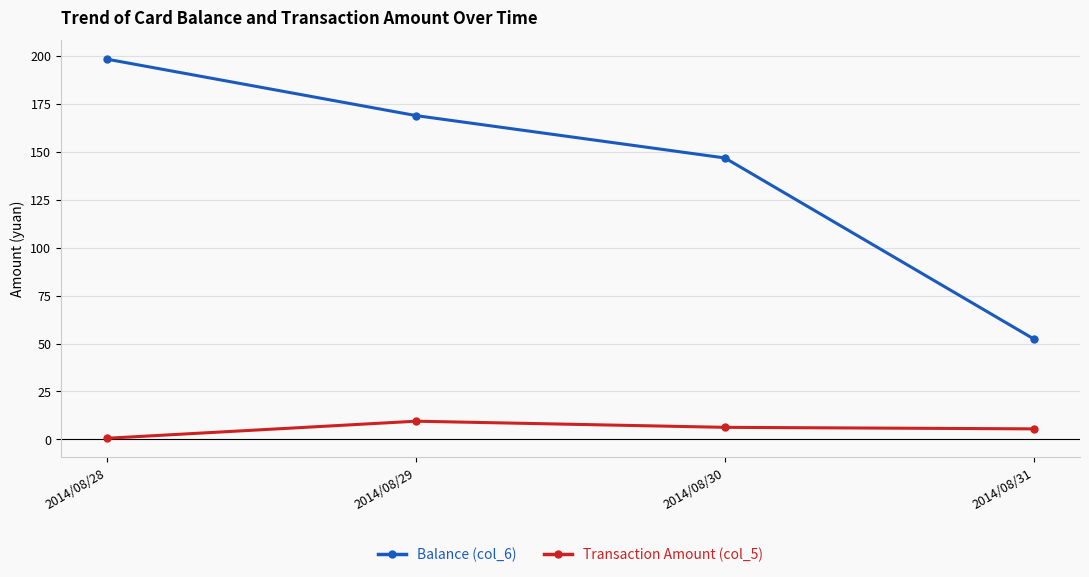

At which category is the sum across all series the highest?

2014/08/28